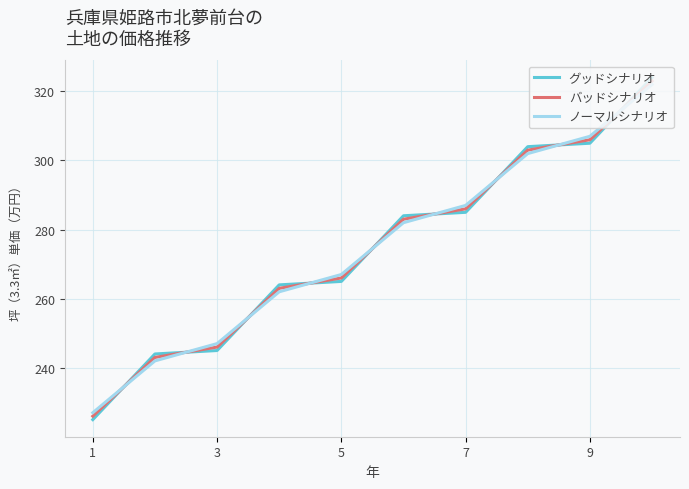

True or false: グッドシナリオ and ノーマルシナリオ cross at least once.

True